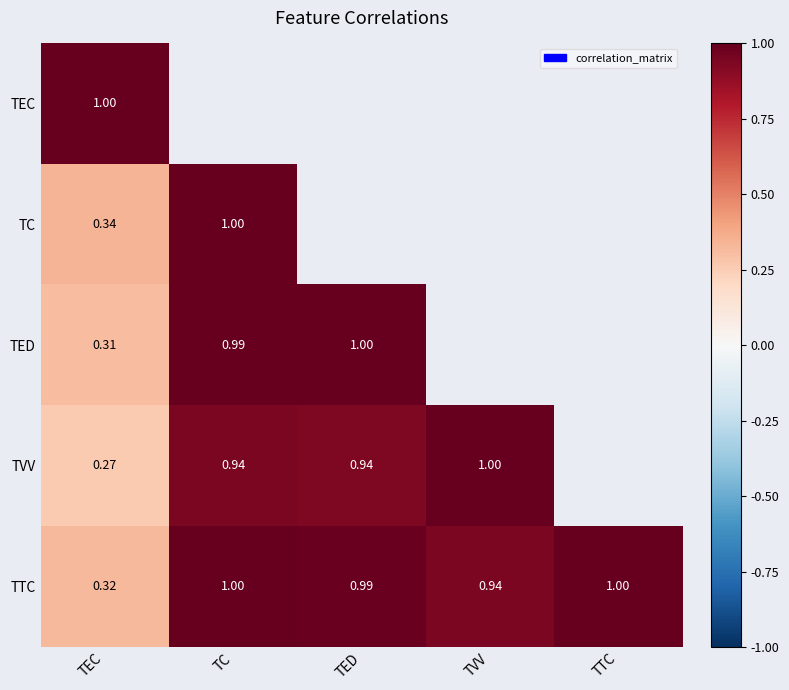

Is the value of TTC at TEC greater than the value of TC at TC?

No